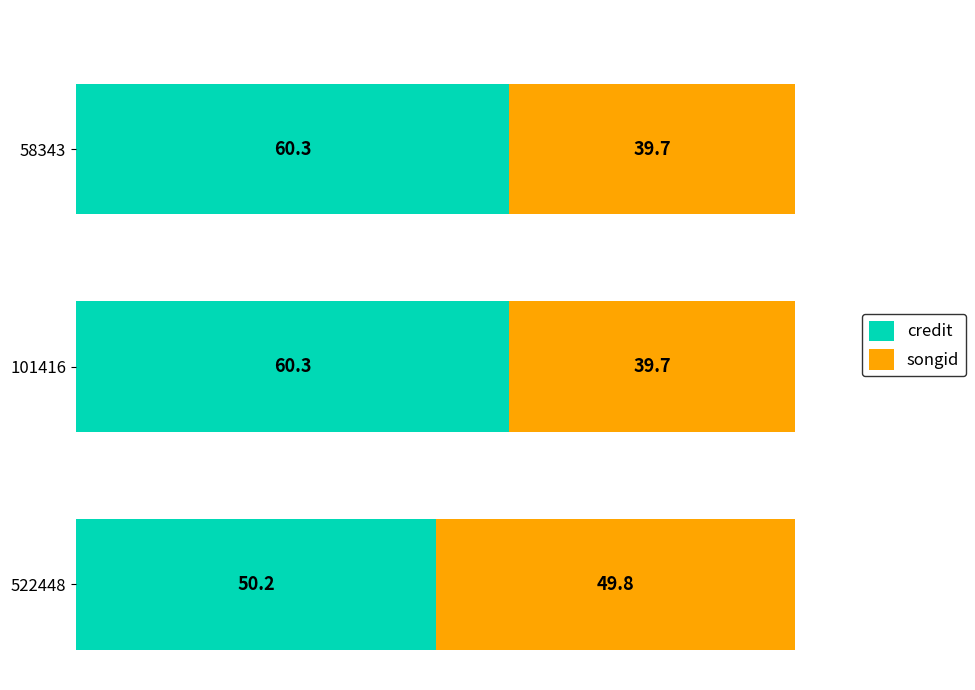

The value of credit at 101416 is 26.9. True or false?

False